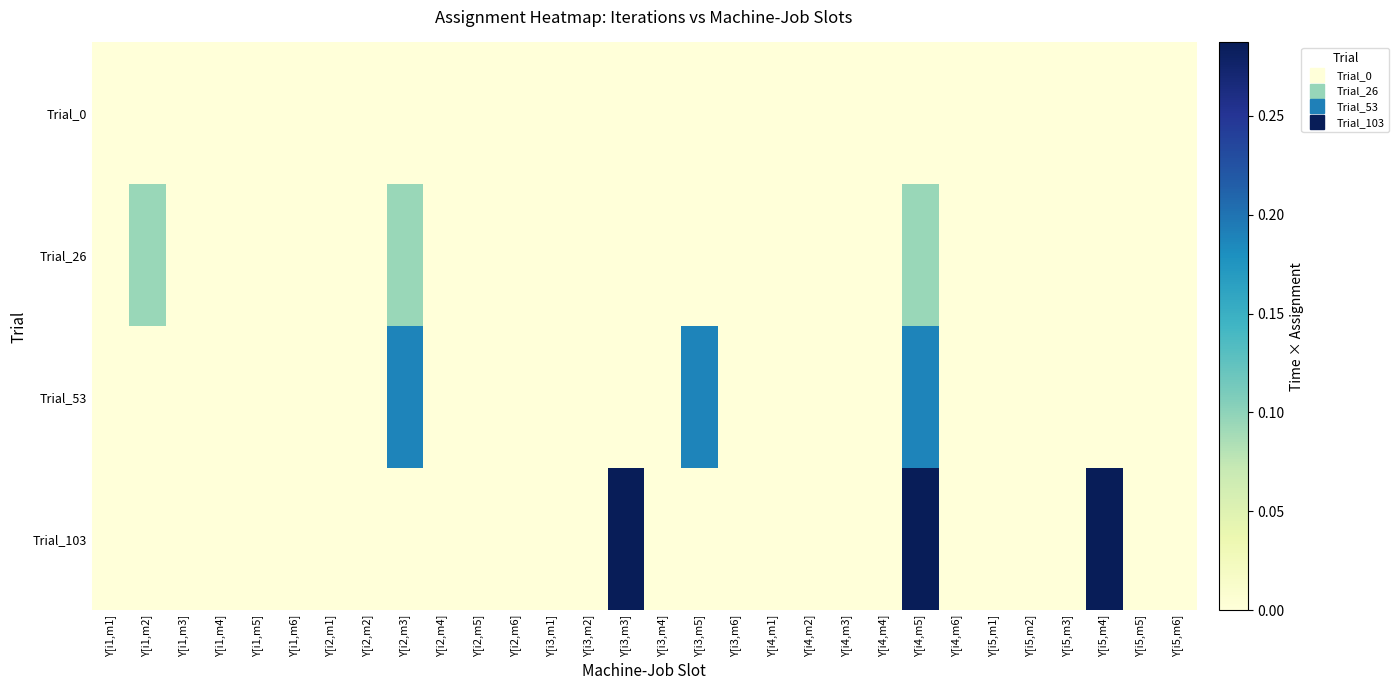

Reading left to right, transcribe all the data shown in this chart.

Trial_0: Y[i1,m1]=0.0	Y[i1,m2]=0.0	Y[i1,m3]=0.0	Y[i1,m4]=0.0	Y[i1,m5]=0.0	Y[i1,m6]=0.0	Y[i2,m1]=0.0	Y[i2,m2]=0.0	Y[i2,m3]=0.0	Y[i2,m4]=0.0	Y[i2,m5]=0.0	Y[i2,m6]=0.0	Y[i3,m1]=0.0	Y[i3,m2]=0.0	Y[i3,m3]=0.0	Y[i3,m4]=0.0	Y[i3,m5]=0.0	Y[i3,m6]=0.0	Y[i4,m1]=0.0	Y[i4,m2]=0.0	Y[i4,m3]=0.0	Y[i4,m4]=0.0	Y[i4,m5]=0.0	Y[i4,m6]=0.0	Y[i5,m1]=0.0	Y[i5,m2]=0.0	Y[i5,m3]=0.0	Y[i5,m4]=0.0	Y[i5,m5]=0.0	Y[i5,m6]=0.0
Trial_26: Y[i1,m1]=0.0	Y[i1,m2]=0.1	Y[i1,m3]=0.0	Y[i1,m4]=0.0	Y[i1,m5]=0.0	Y[i1,m6]=0.0	Y[i2,m1]=0.0	Y[i2,m2]=0.0	Y[i2,m3]=0.1	Y[i2,m4]=0.0	Y[i2,m5]=0.0	Y[i2,m6]=0.0	Y[i3,m1]=0.0	Y[i3,m2]=0.0	Y[i3,m3]=0.0	Y[i3,m4]=0.0	Y[i3,m5]=0.0	Y[i3,m6]=0.0	Y[i4,m1]=0.0	Y[i4,m2]=0.0	Y[i4,m3]=0.0	Y[i4,m4]=0.0	Y[i4,m5]=0.1	Y[i4,m6]=0.0	Y[i5,m1]=0.0	Y[i5,m2]=0.0	Y[i5,m3]=0.0	Y[i5,m4]=0.0	Y[i5,m5]=0.0	Y[i5,m6]=0.0
Trial_53: Y[i1,m1]=0.0	Y[i1,m2]=0.0	Y[i1,m3]=0.0	Y[i1,m4]=0.0	Y[i1,m5]=0.0	Y[i1,m6]=0.0	Y[i2,m1]=0.0	Y[i2,m2]=0.0	Y[i2,m3]=0.2	Y[i2,m4]=0.0	Y[i2,m5]=0.0	Y[i2,m6]=0.0	Y[i3,m1]=0.0	Y[i3,m2]=0.0	Y[i3,m3]=0.0	Y[i3,m4]=0.0	Y[i3,m5]=0.2	Y[i3,m6]=0.0	Y[i4,m1]=0.0	Y[i4,m2]=0.0	Y[i4,m3]=0.0	Y[i4,m4]=0.0	Y[i4,m5]=0.2	Y[i4,m6]=0.0	Y[i5,m1]=0.0	Y[i5,m2]=0.0	Y[i5,m3]=0.0	Y[i5,m4]=0.0	Y[i5,m5]=0.0	Y[i5,m6]=0.0
Trial_103: Y[i1,m1]=0.0	Y[i1,m2]=0.0	Y[i1,m3]=0.0	Y[i1,m4]=0.0	Y[i1,m5]=0.0	Y[i1,m6]=0.0	Y[i2,m1]=0.0	Y[i2,m2]=0.0	Y[i2,m3]=0.0	Y[i2,m4]=0.0	Y[i2,m5]=0.0	Y[i2,m6]=0.0	Y[i3,m1]=0.0	Y[i3,m2]=0.0	Y[i3,m3]=0.3	Y[i3,m4]=0.0	Y[i3,m5]=0.0	Y[i3,m6]=0.0	Y[i4,m1]=0.0	Y[i4,m2]=0.0	Y[i4,m3]=0.0	Y[i4,m4]=0.0	Y[i4,m5]=0.3	Y[i4,m6]=0.0	Y[i5,m1]=0.0	Y[i5,m2]=0.0	Y[i5,m3]=0.0	Y[i5,m4]=0.3	Y[i5,m5]=0.0	Y[i5,m6]=0.0